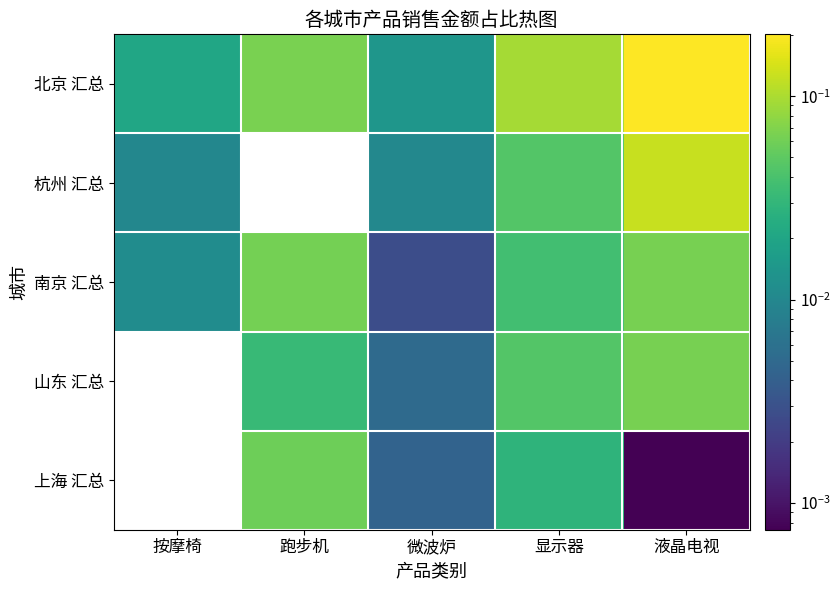

At which label is 杭州 汇总 closest to 0?

按摩椅